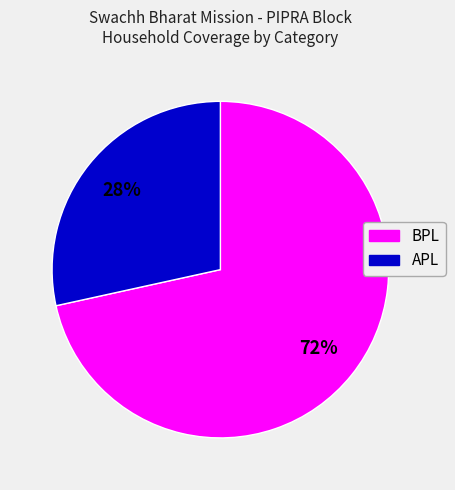

Between BPL and APL, which is larger?

BPL